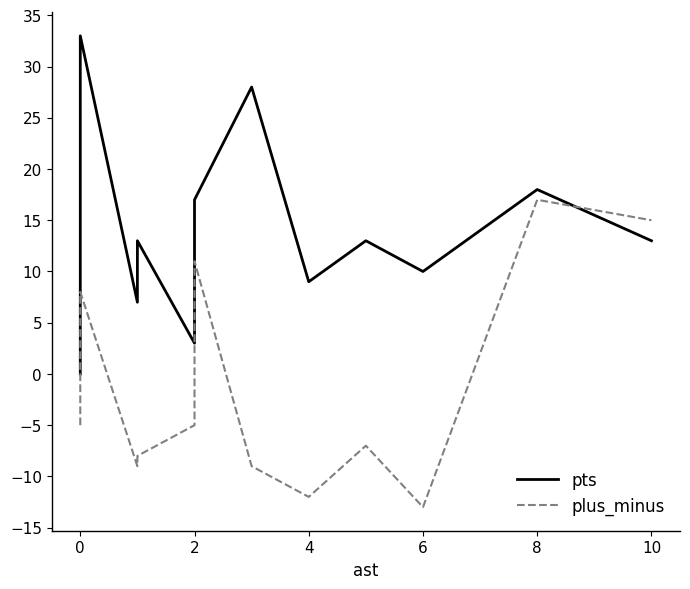

Is it true that plus_minus equals -16 at 4?

False